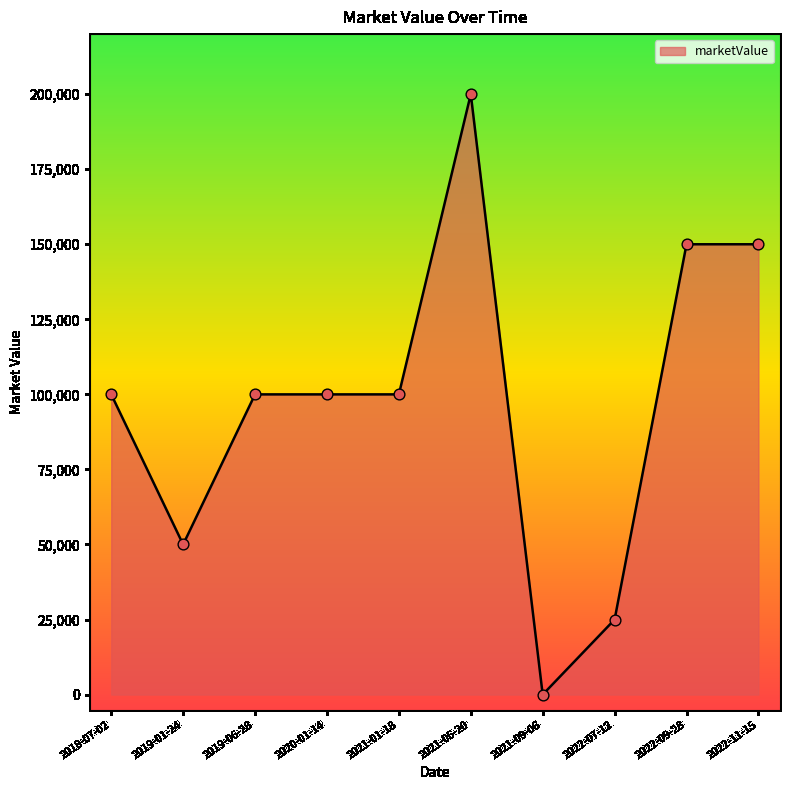

What is the change in value from 2019-01-24 to 2019-06-28?

+50000